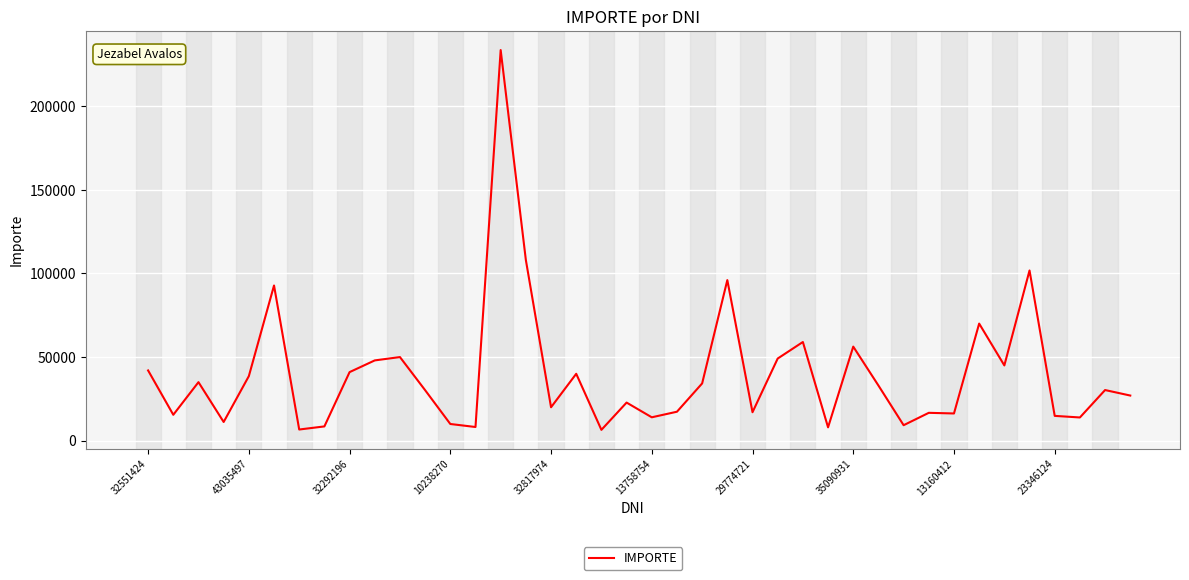

What is the greatest value displayed?

233480.0